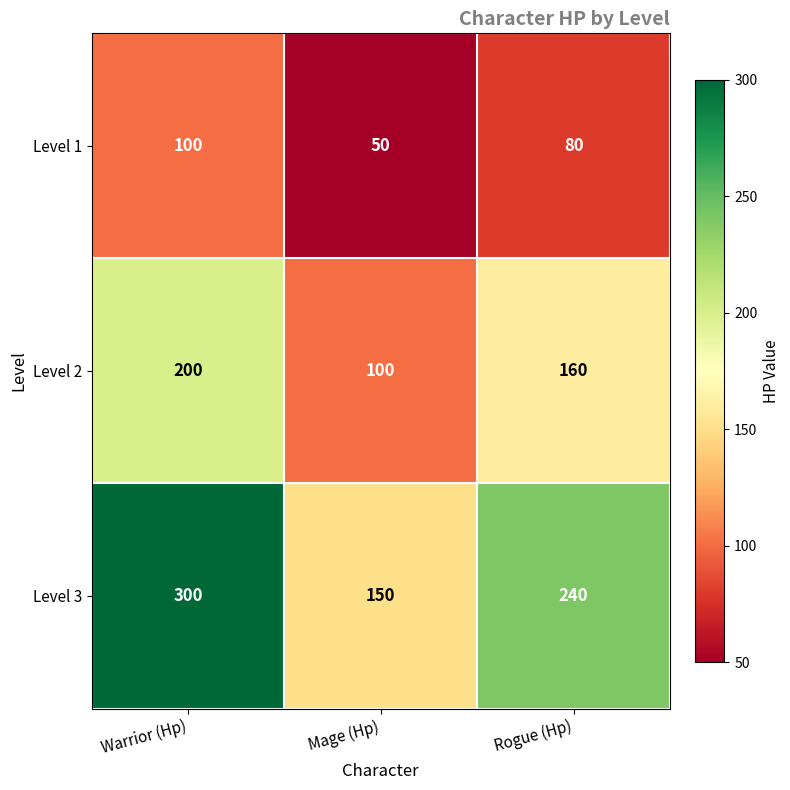

The value of Level 3 at Warrior (Hp) is 142. True or false?

False